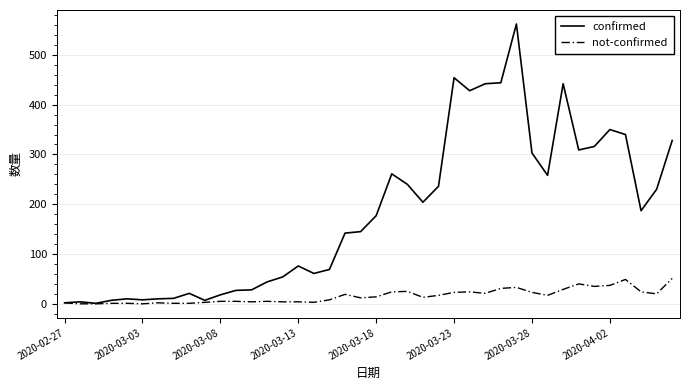

Which series has the largest total across all categories?

confirmed